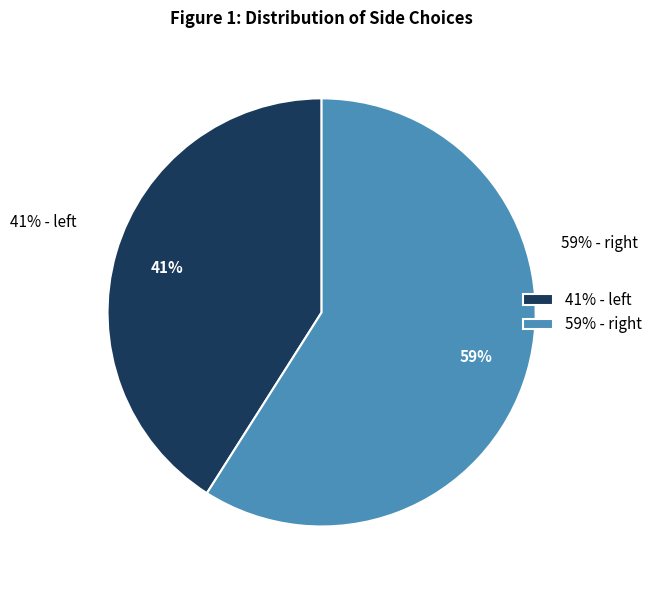

Count the number of slices in the pie.

2